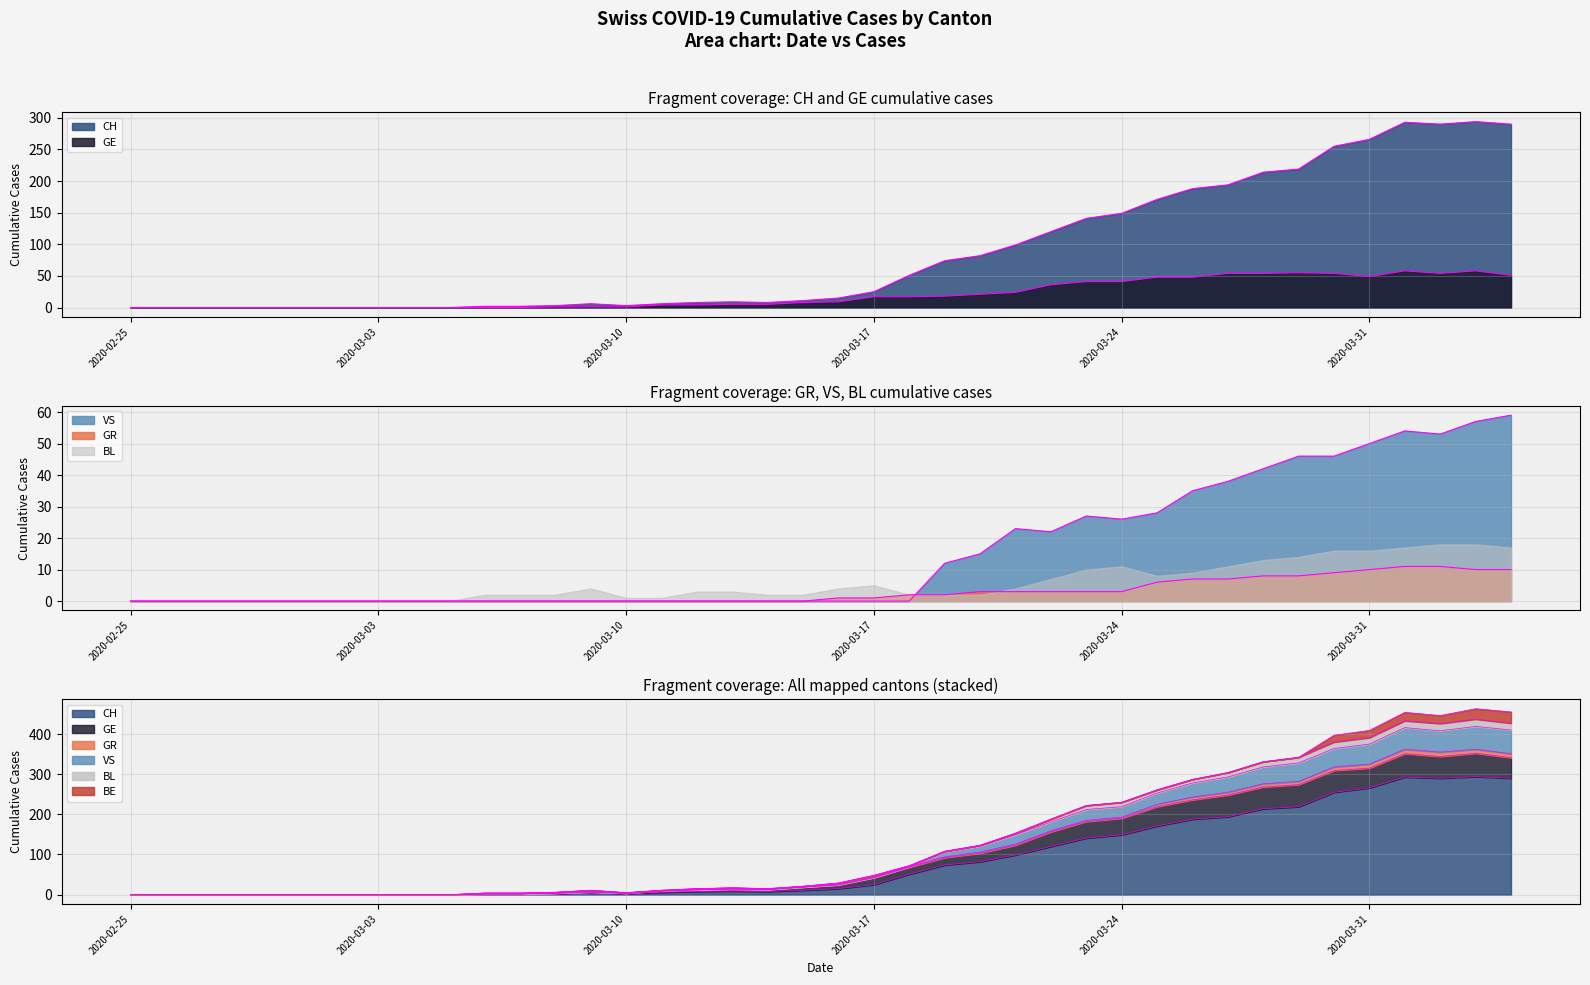

Where is the first local minimum for VS?

2020-03-22